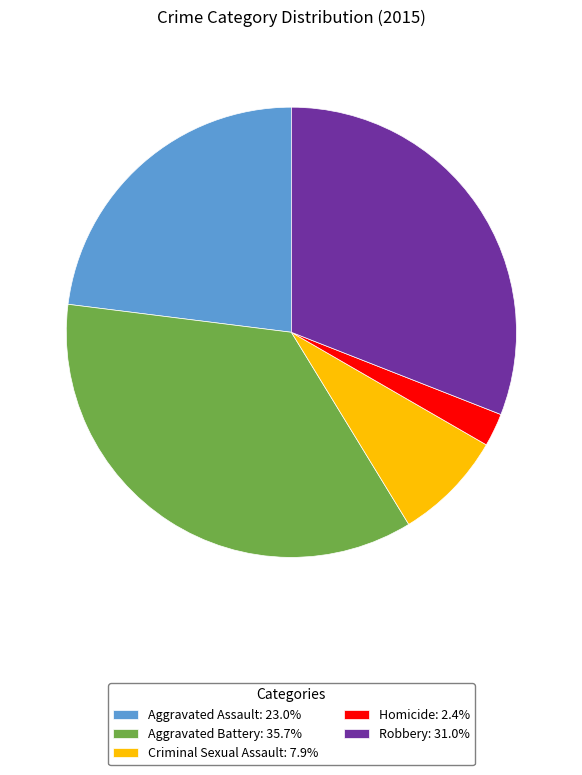

True or false: Aggravated Assault accounts for 16% of the total.

False